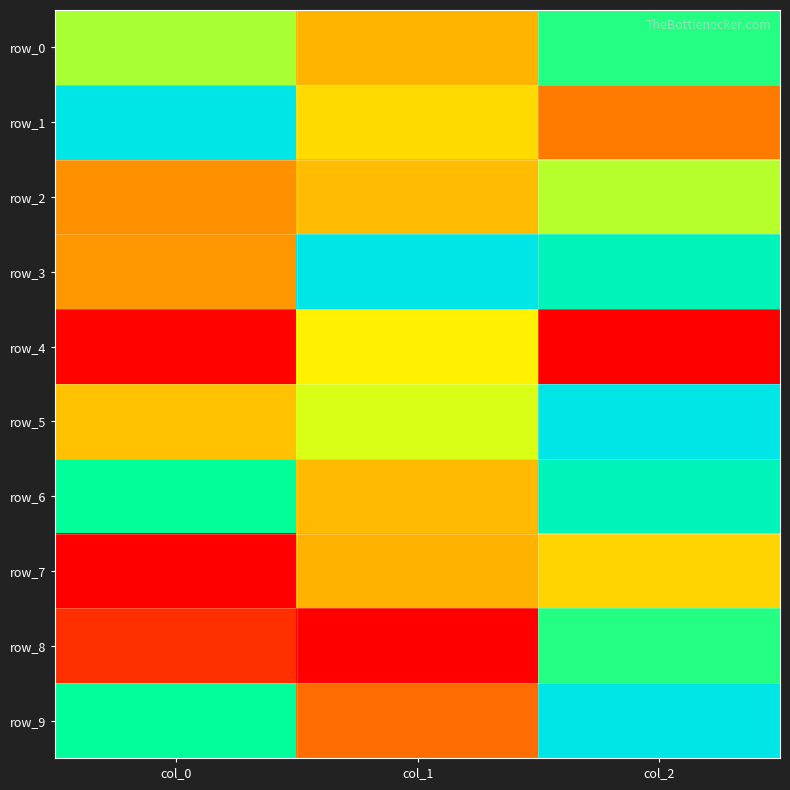

What is the spread (max minus min) of values at col_2?

1.0